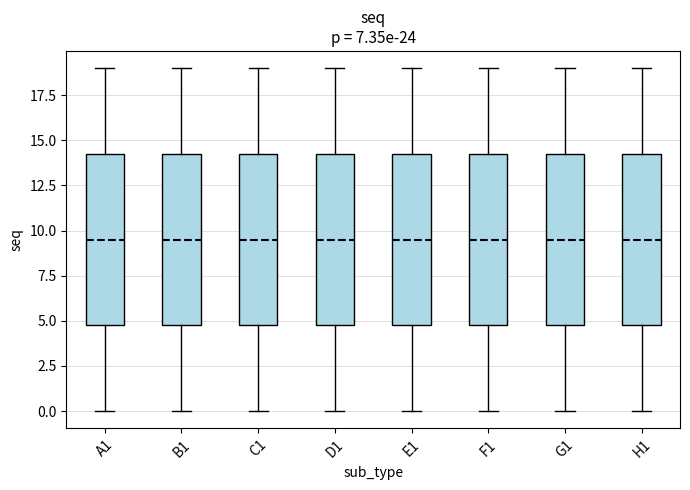

Reading left to right, read every box against the y-axis: the position of its median line, the range the box covers, and the ends of its whiskers. The values are not printed on the chart, so give them approximately, as read against the axis.

A1: median 9.5, box 5.0 to 14.5, whiskers 0.0 to 19.0
B1: median 9.5, box 5.0 to 14.5, whiskers 0.0 to 19.0
C1: median 9.5, box 5.0 to 14.5, whiskers 0.0 to 19.0
D1: median 9.5, box 5.0 to 14.5, whiskers 0.0 to 19.0
E1: median 9.5, box 5.0 to 14.5, whiskers 0.0 to 19.0
F1: median 9.5, box 5.0 to 14.5, whiskers 0.0 to 19.0
G1: median 9.5, box 5.0 to 14.5, whiskers 0.0 to 19.0
H1: median 9.5, box 5.0 to 14.5, whiskers 0.0 to 19.0